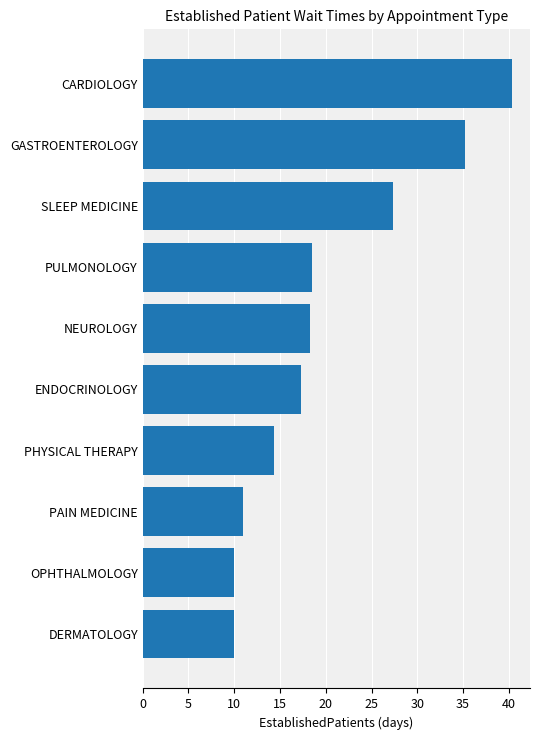

What is the difference between the maximum and second lowest values?

30.3